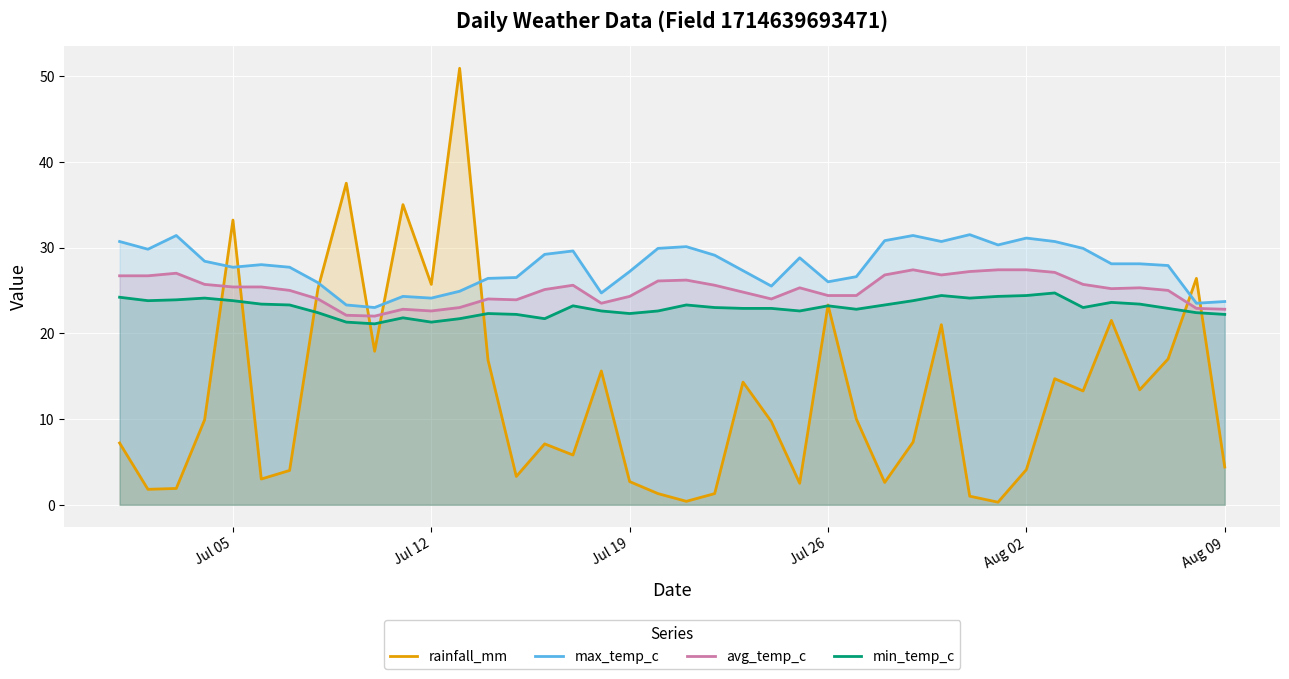

What is the highest value of the max_temp_c series?

31.5